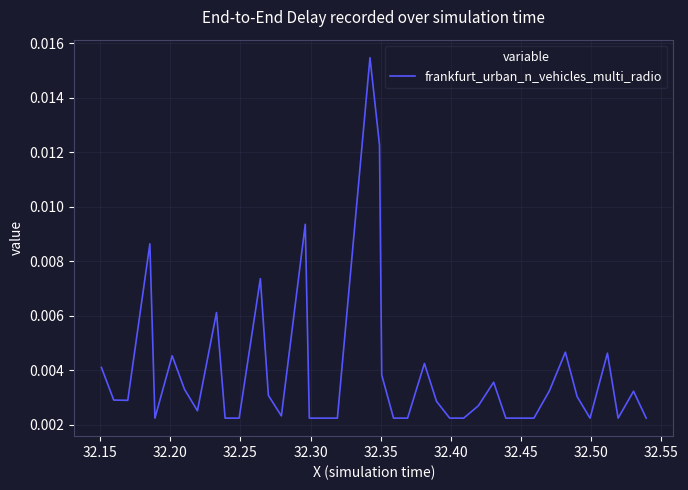

How many lines are shown in the chart?

1